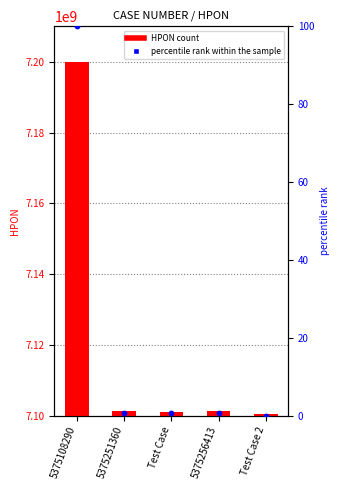

What is the total value across all series at Test Case 2?

7100509389.0